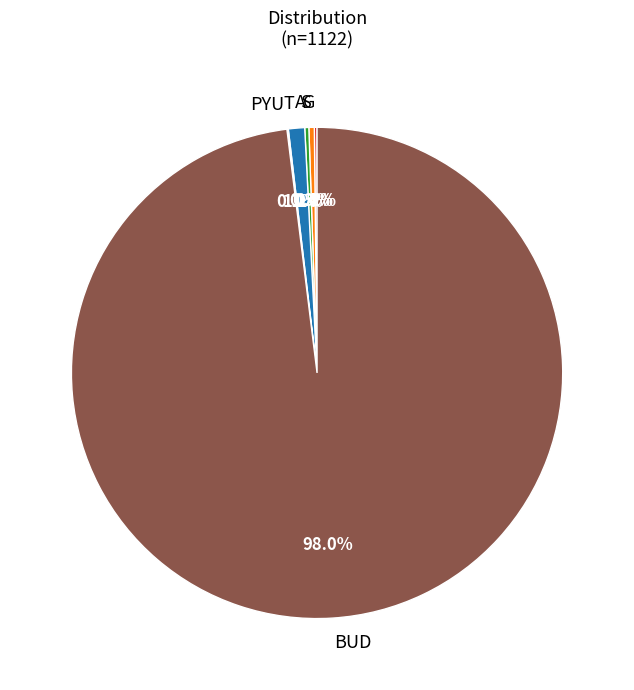

What is the largest slice in the pie chart?

BUD